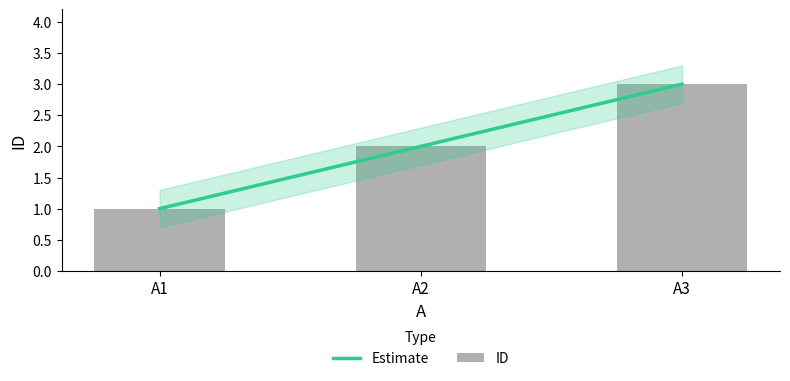

At which category does the chart reach its peak across all series?

A3